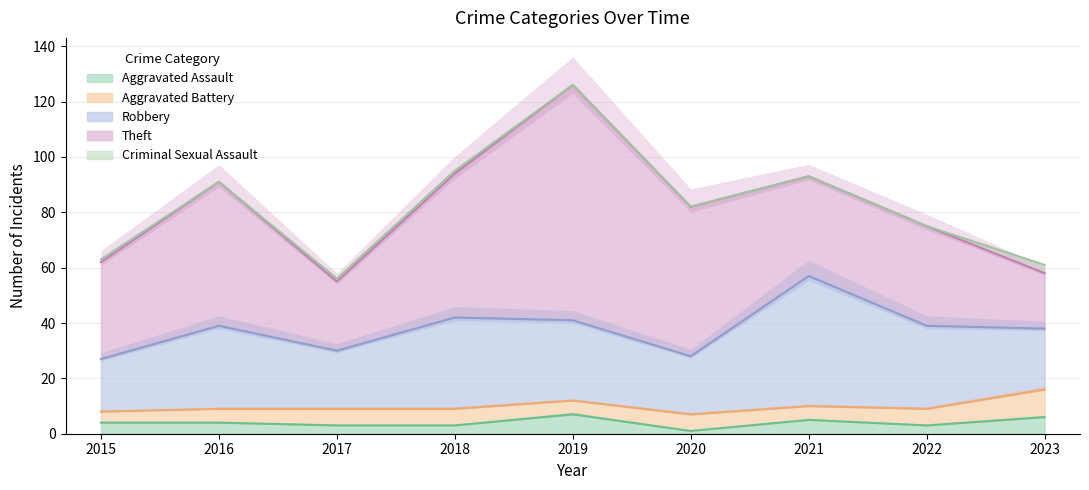

Does the chart display data point markers on the line(s)?

No